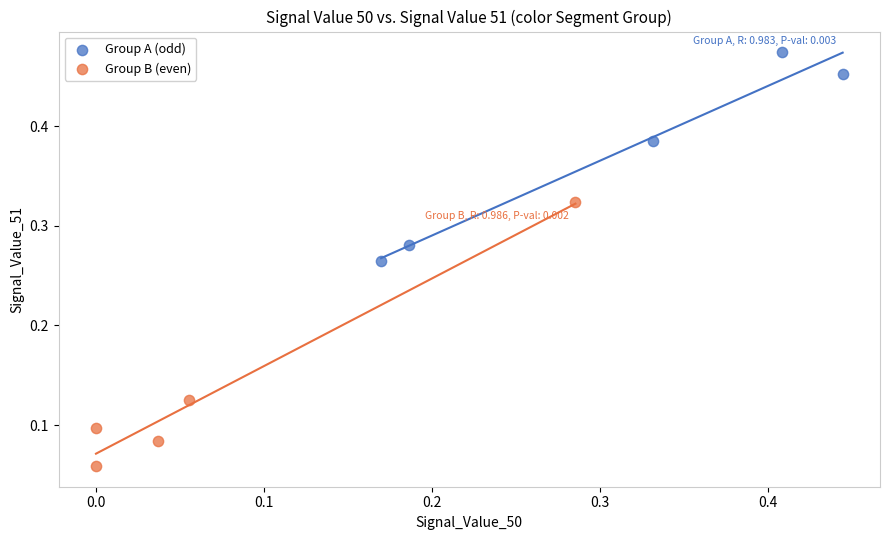

Which series has the widest spread of Y values?

Group B (even)